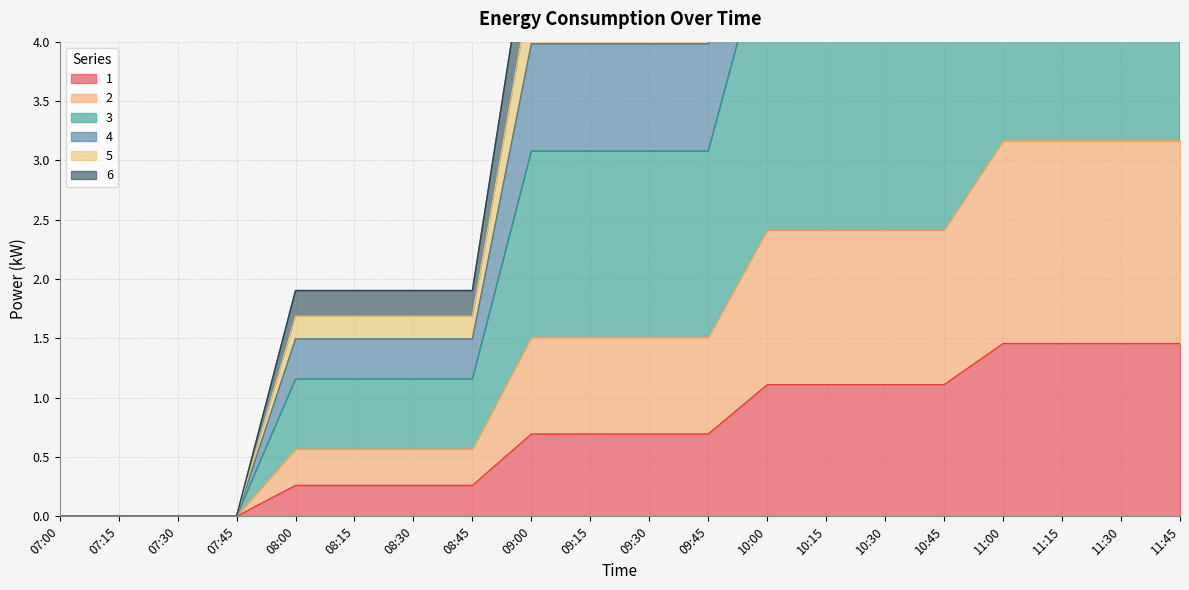

What is the sum of all 5 values?

80.8